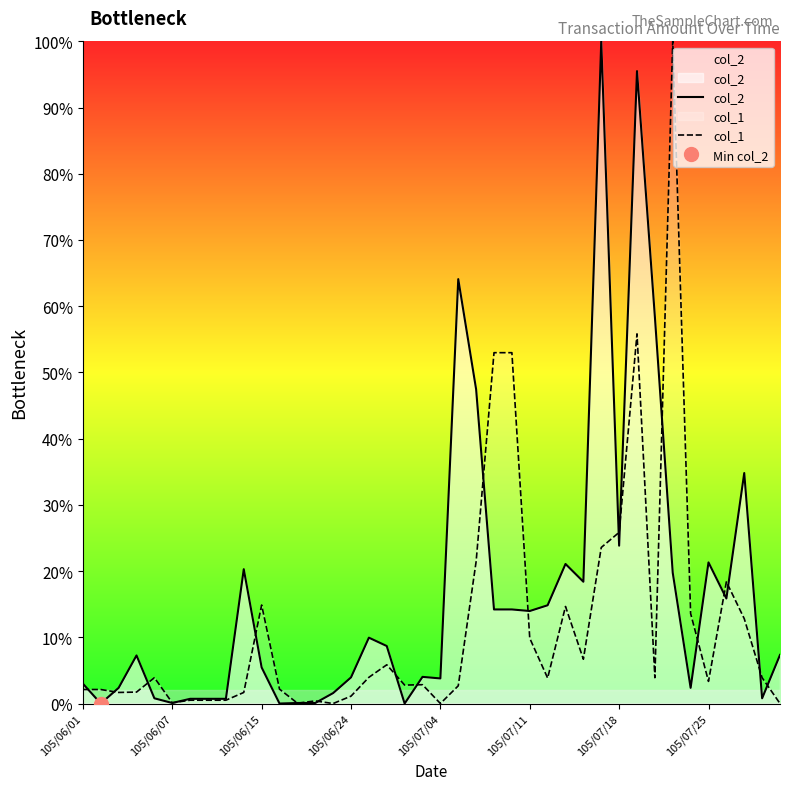

What is the highest value of the col_2 series?

100.0